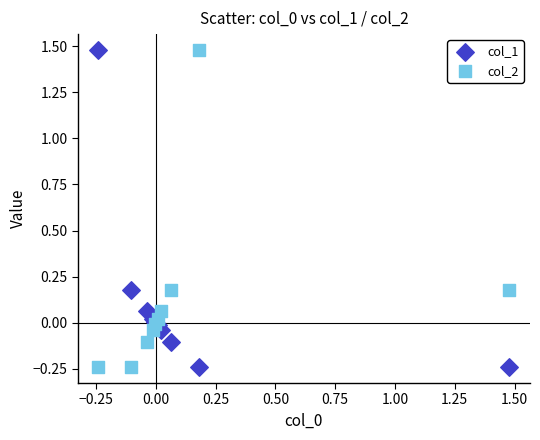

What is the X range (max minus min) for the scatter plot?

1.7